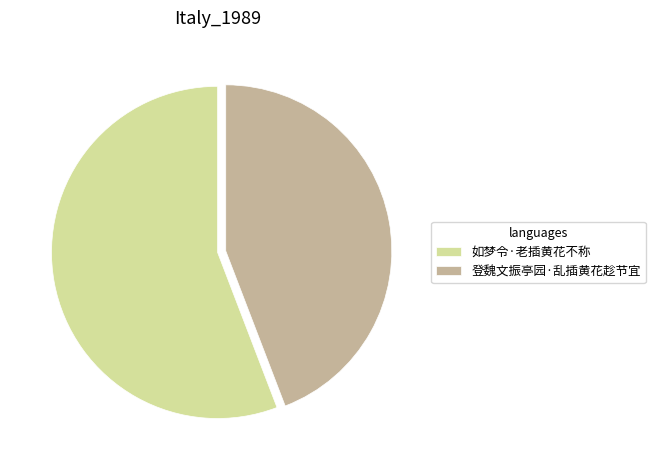

Rank the categories by value from highest to lowest.

如梦令·老插黄花不称, 登魏文振亭园·乱插黄花趁节宜